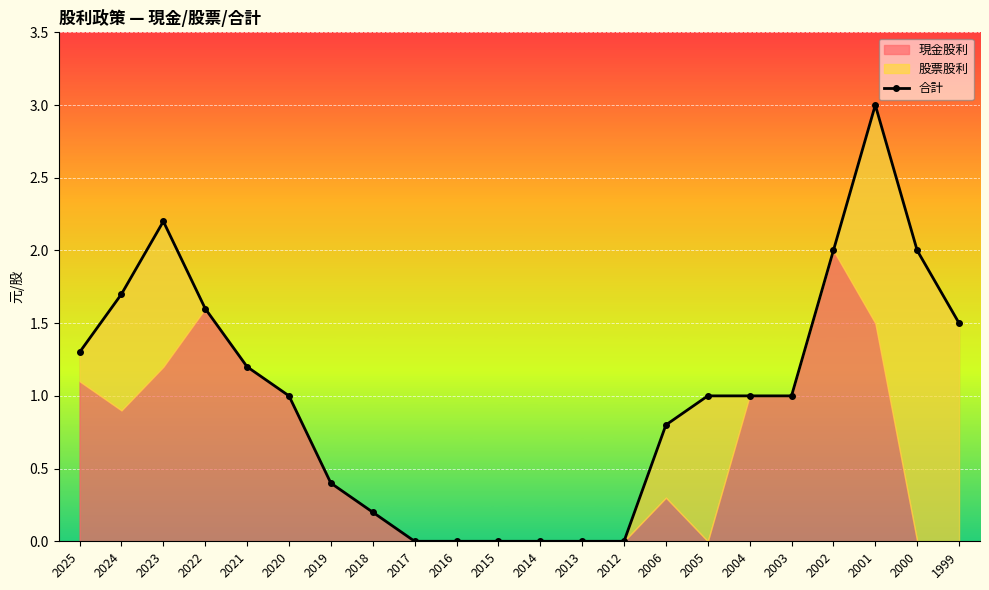

Which label corresponds to the largest value in the chart?

2001